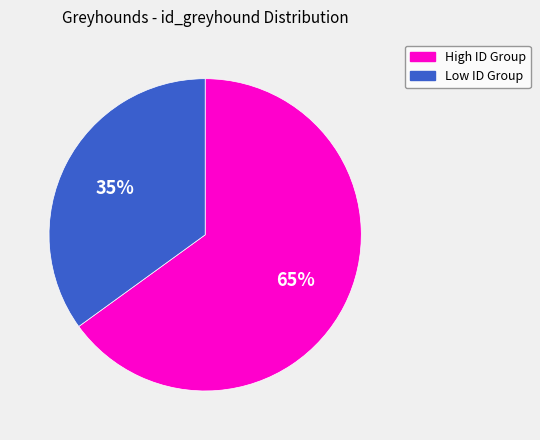

Count the number of slices in the pie.

2